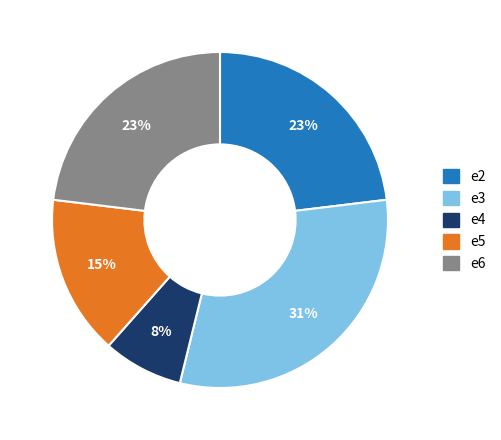

Which slice is the smallest?

e4